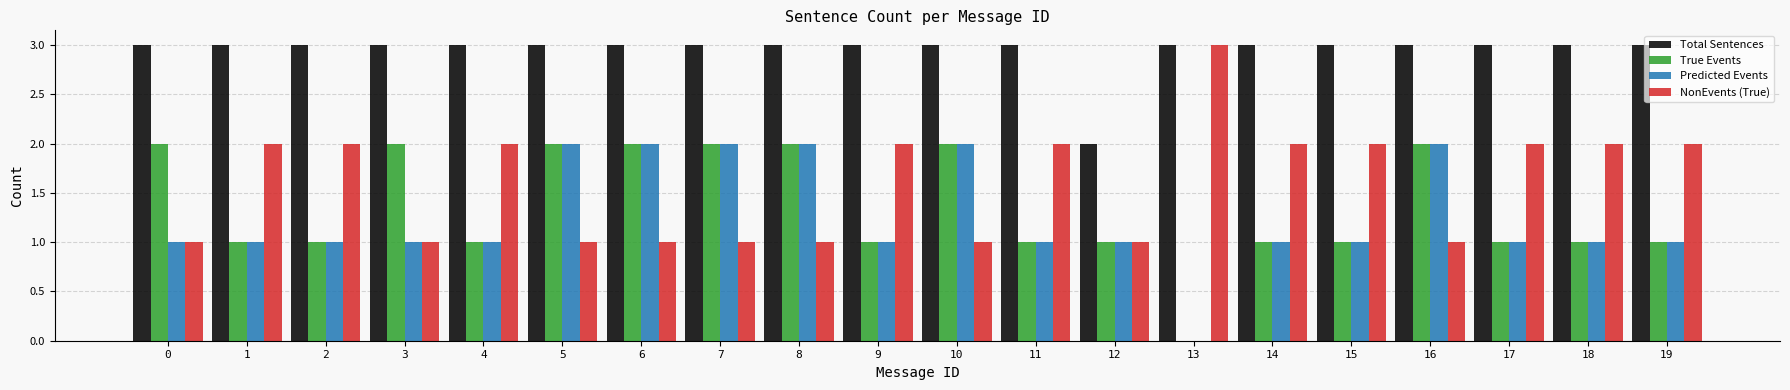

What is the sum of all Predicted Events values?

25